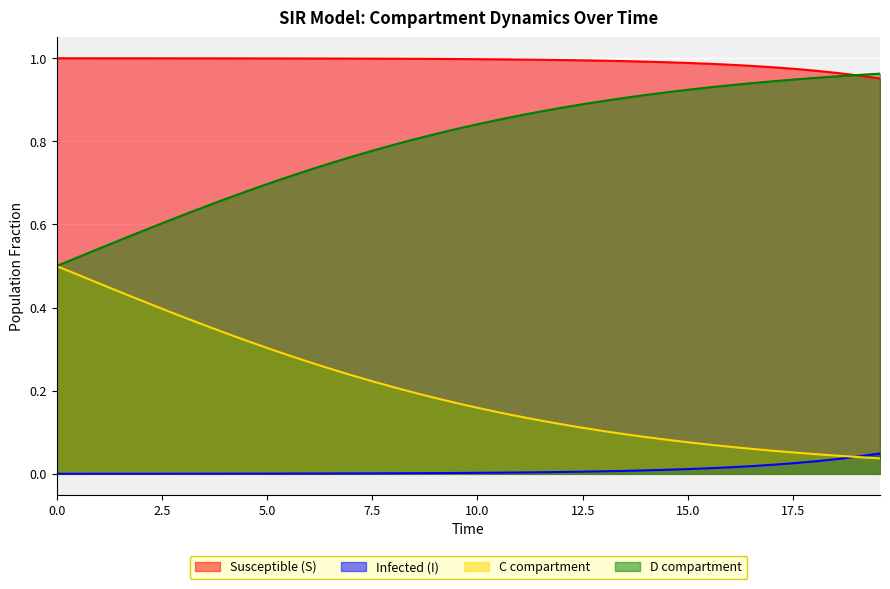

True or false: S and I intersect in this chart.

False